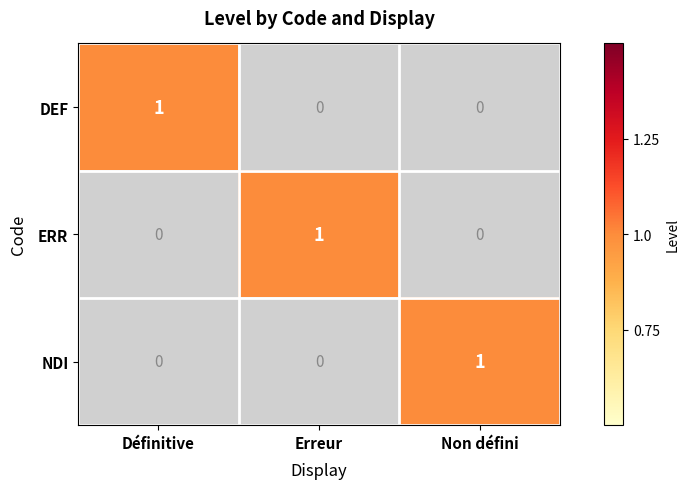

The NDI series shows 0 at Non défini. True or false?

False